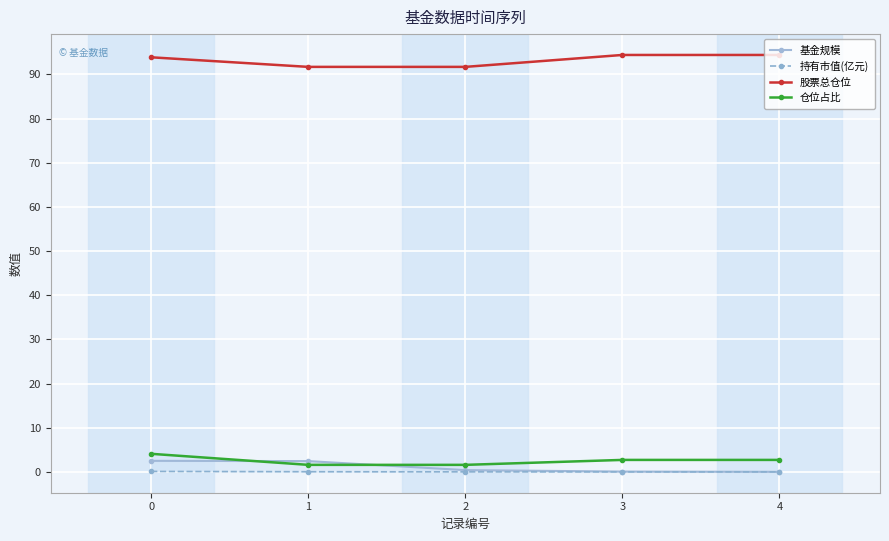

True or false: 股票总仓位 and 持有市值(亿元) intersect in this chart.

False